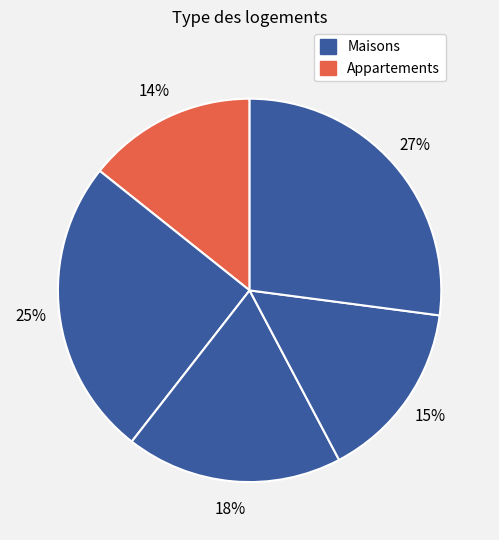

How many slices are in this pie chart?

5